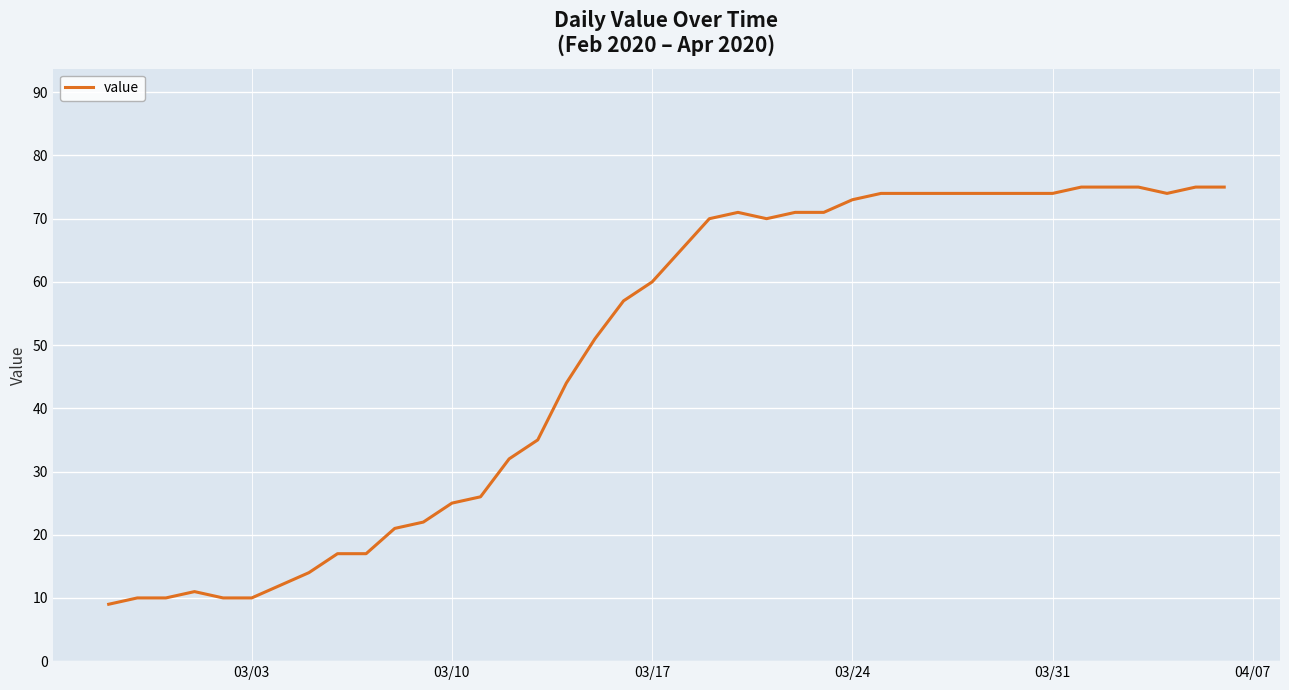

What is the difference between the maximum and minimum values?

66